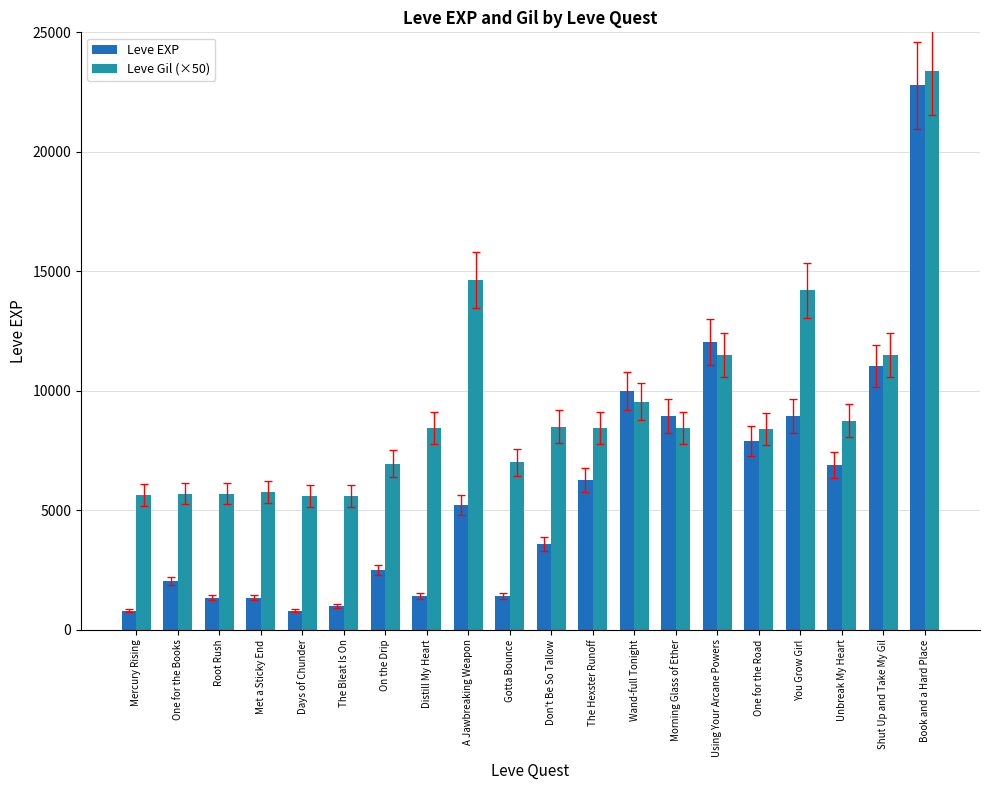

How many series are shown in this chart?

2